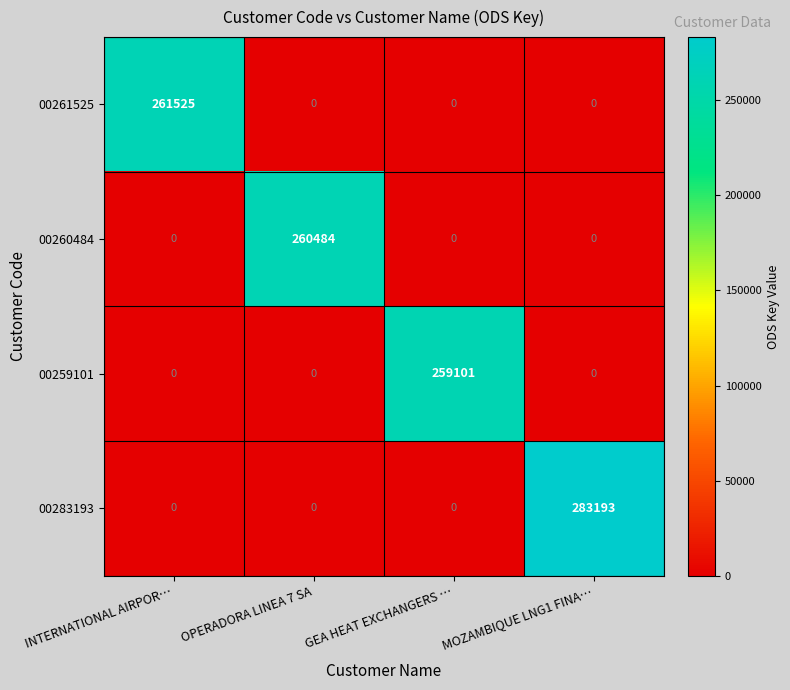

What is the difference between the highest and lowest values at OPERADORA LINEA 7 SA?

260484